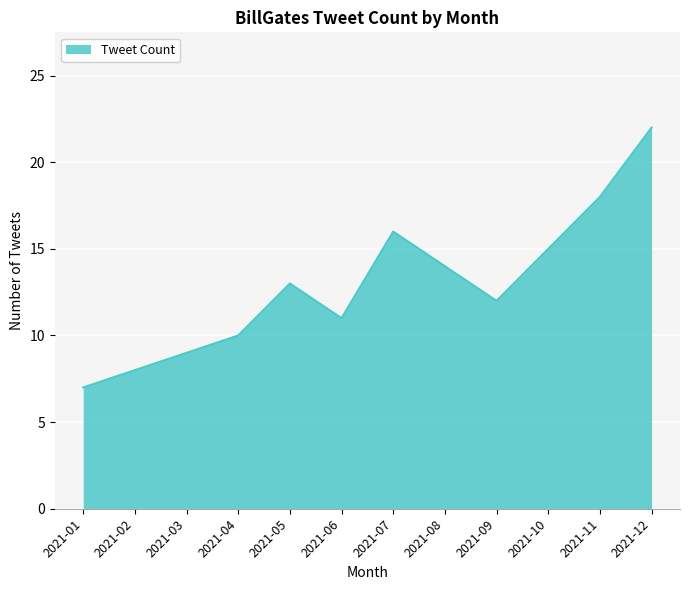

Which has a higher value, 2021-04 or 2021-11?

2021-11